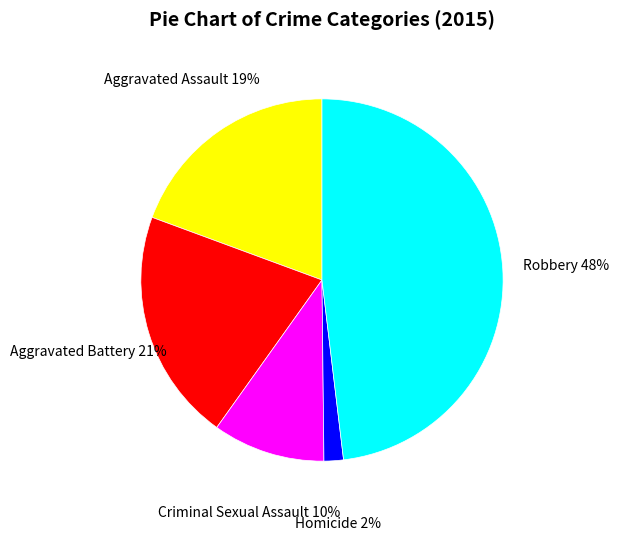

Count the number of slices in the pie.

5